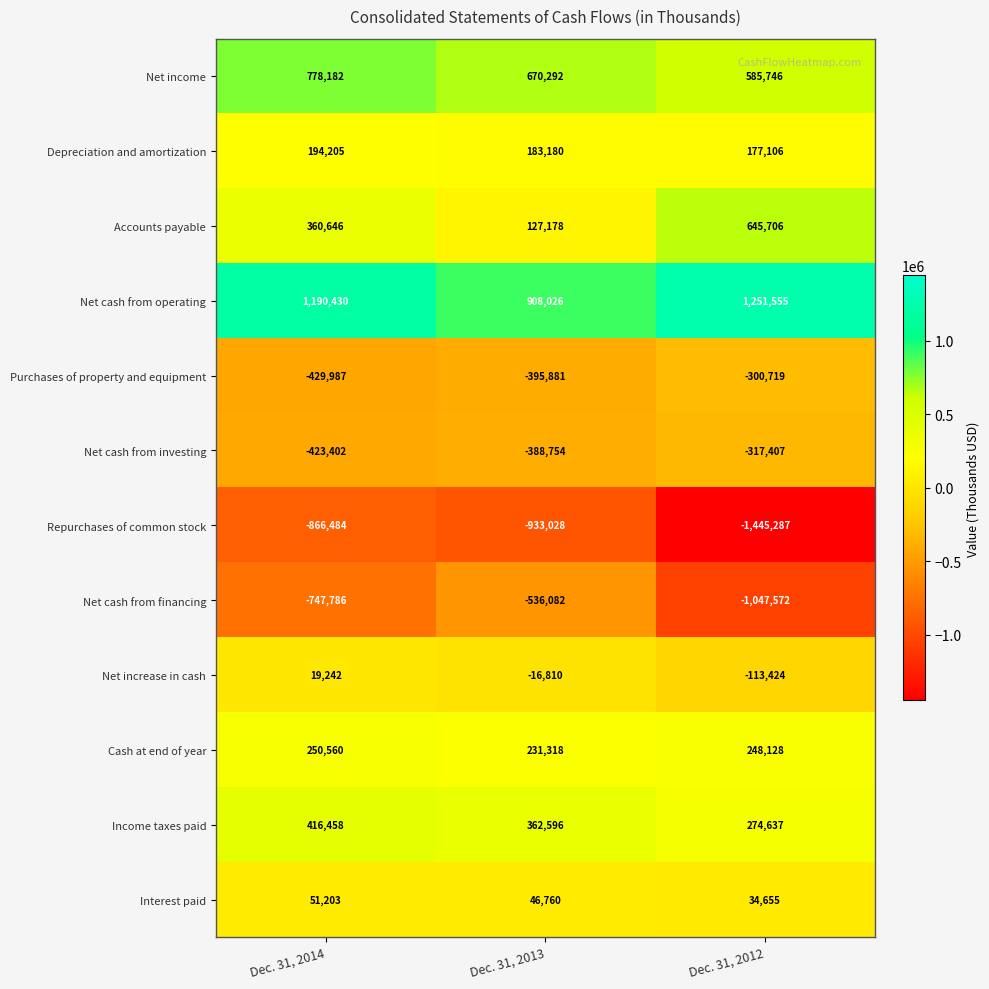

Read the Cash at end of year value at Dec. 31, 2013, to the nearest 10.

231320